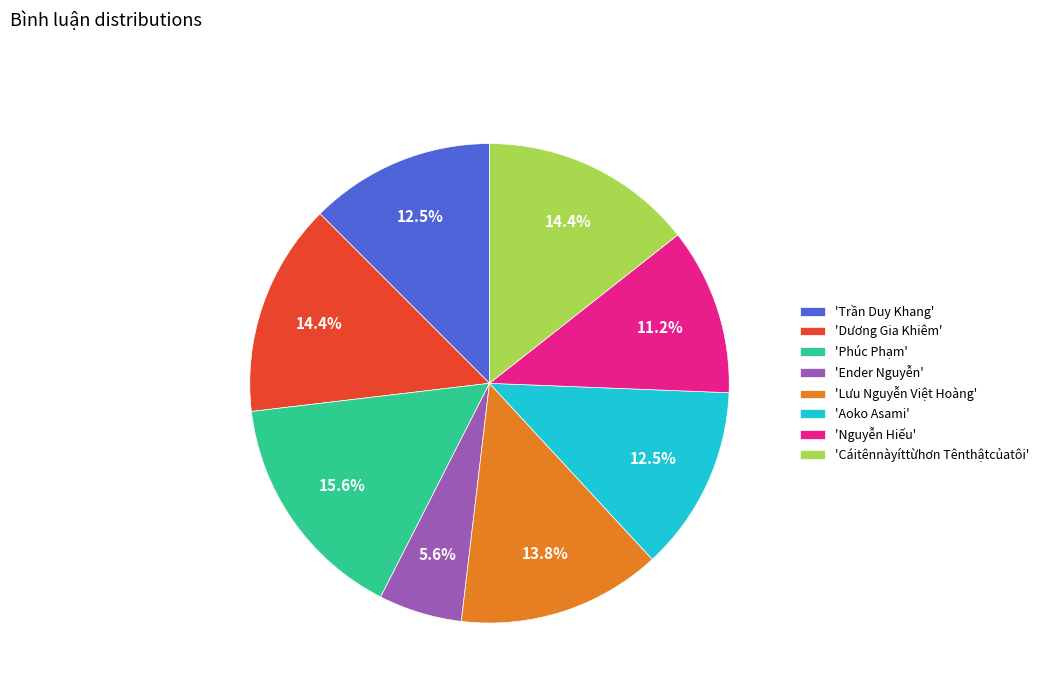

Which category has the smallest portion of the pie?

'Ender Nguyễn'